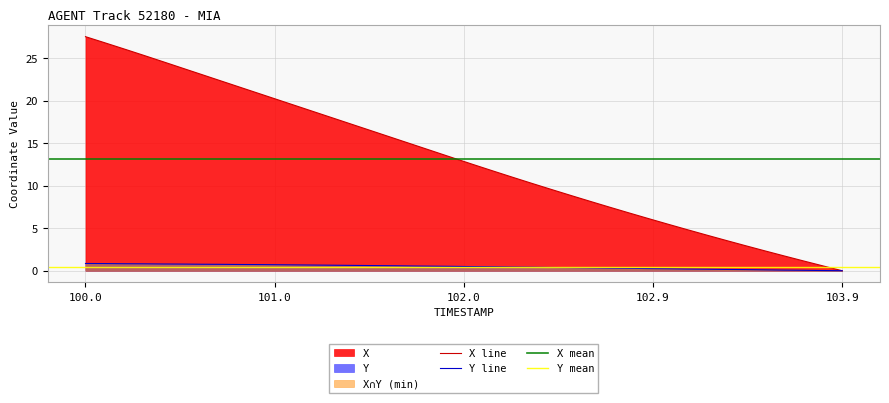

Which category has the highest value in the X line series?

100.0